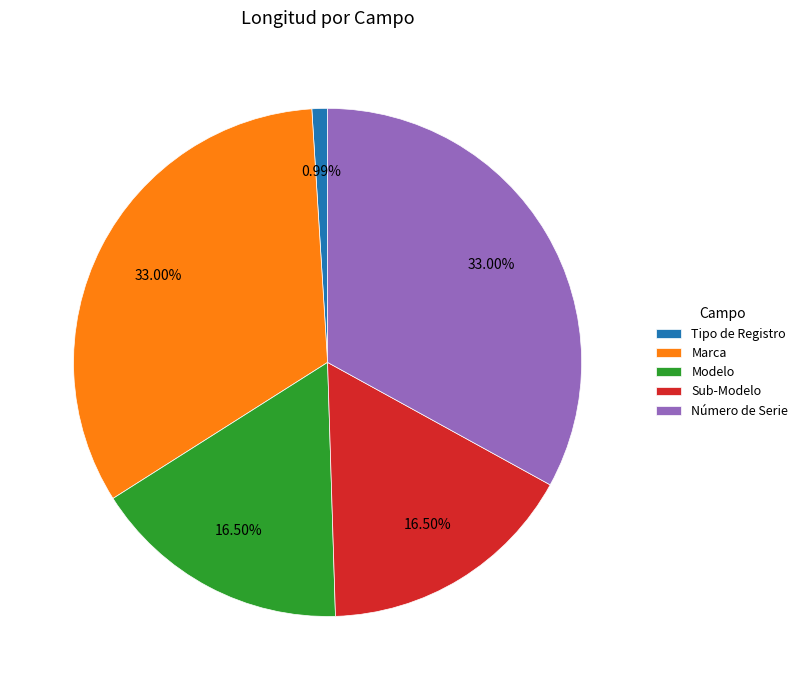

Is Modelo the majority of the pie?

No